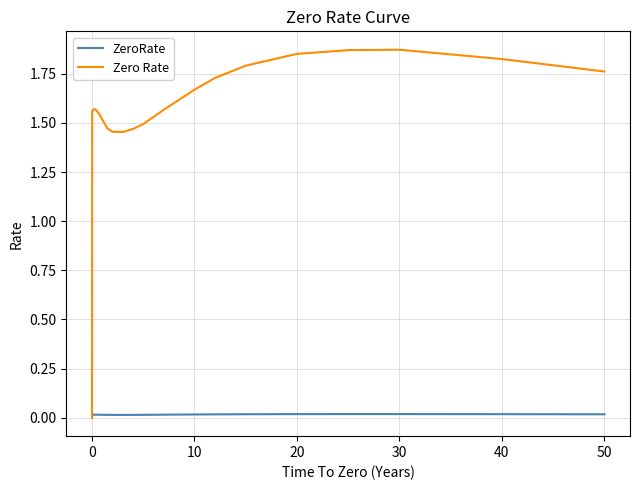

Rank the series by their maximum value, from highest to lowest.

Zero Rate, ZeroRate